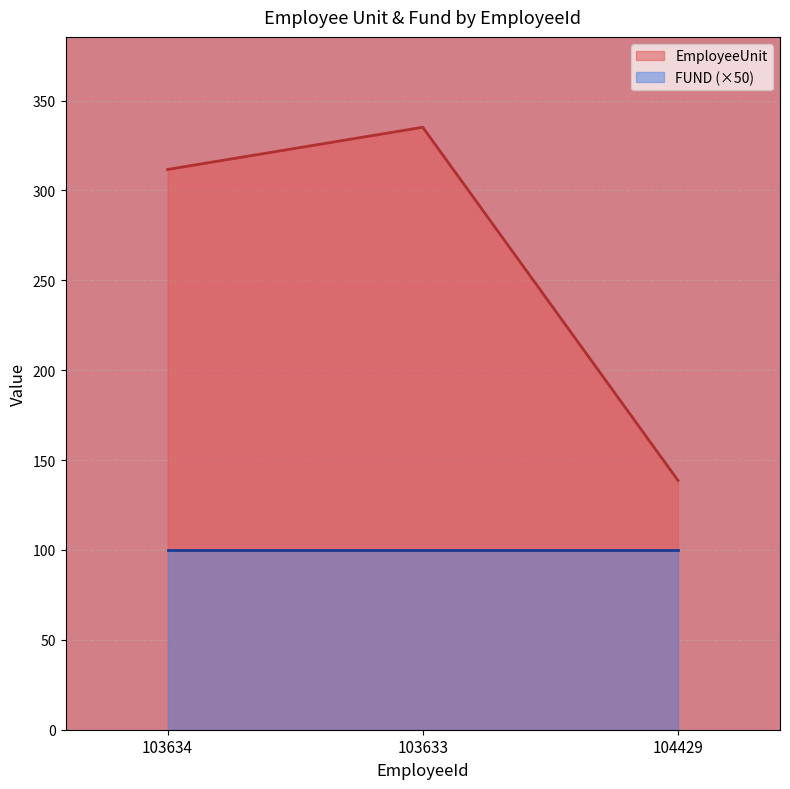

Rank the categories by value from lowest to highest.

104429, 103634, 103633